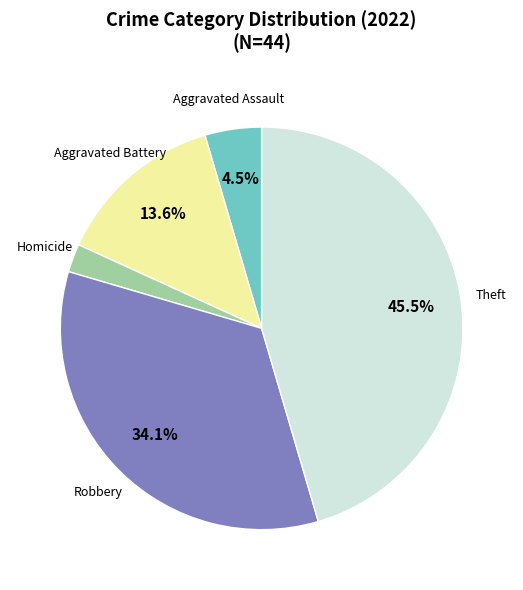

Does any single category account for the majority?

No